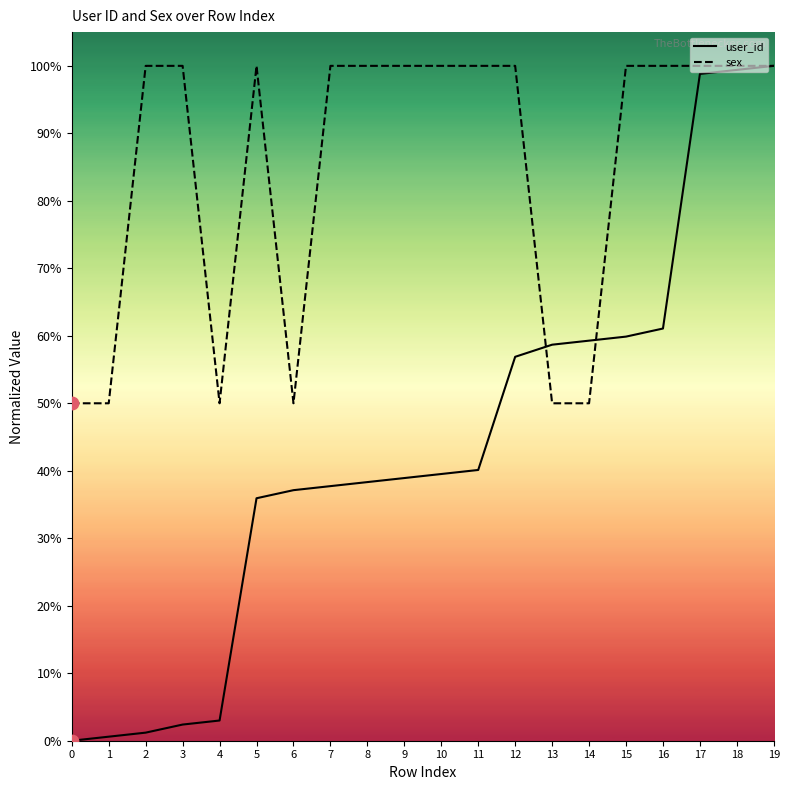

At how many categories does at least one series exceed 29?

20